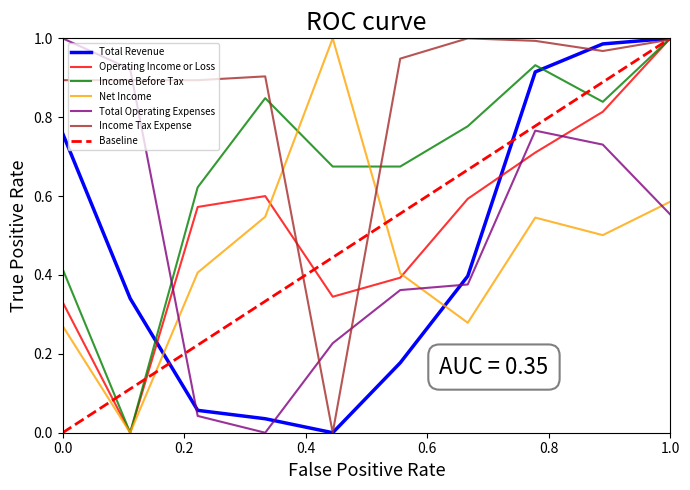

How many lines are shown in the chart?

6